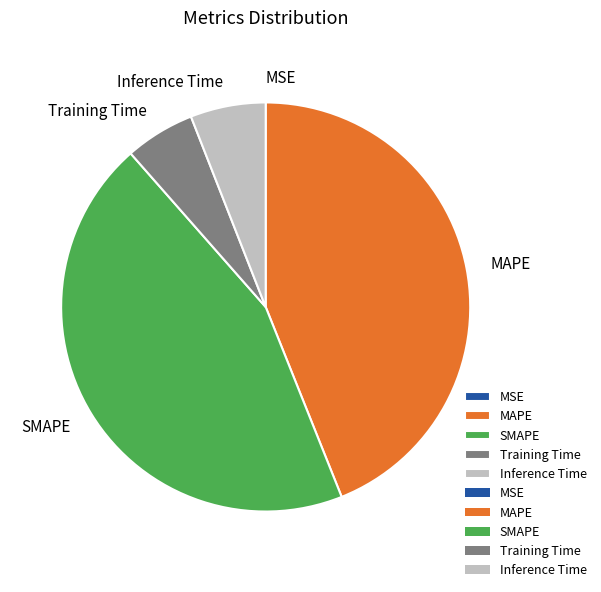

True or false: SMAPE accounts for 45% of the total.

True